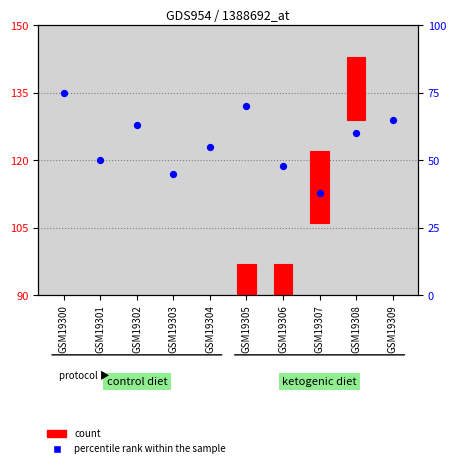

Is the value of count at GSM19305 greater than the value of percentile rank within the sample at GSM19300?

No